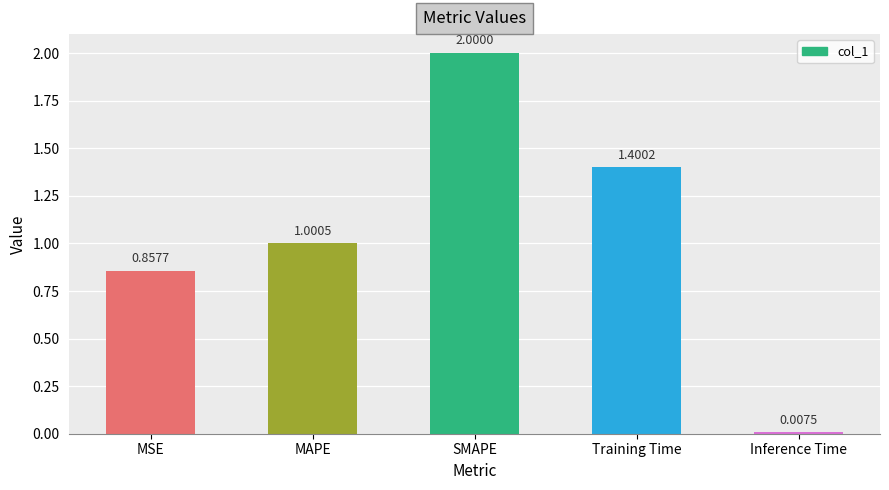

At which category does the chart reach its peak across all series?

SMAPE